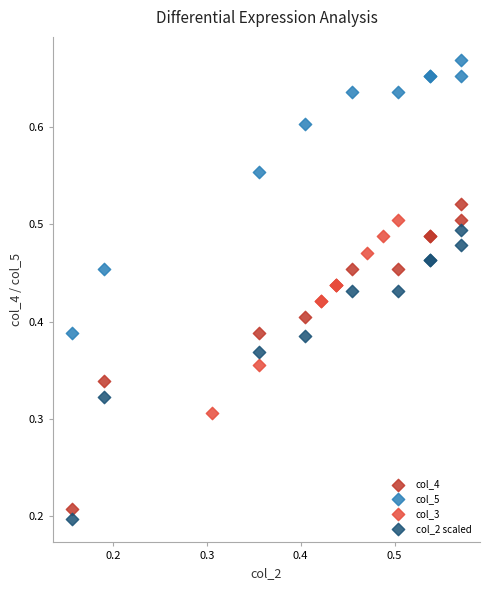

What are all the series names shown in the legend?

col_4, col_5, col_3, col_2 scaled